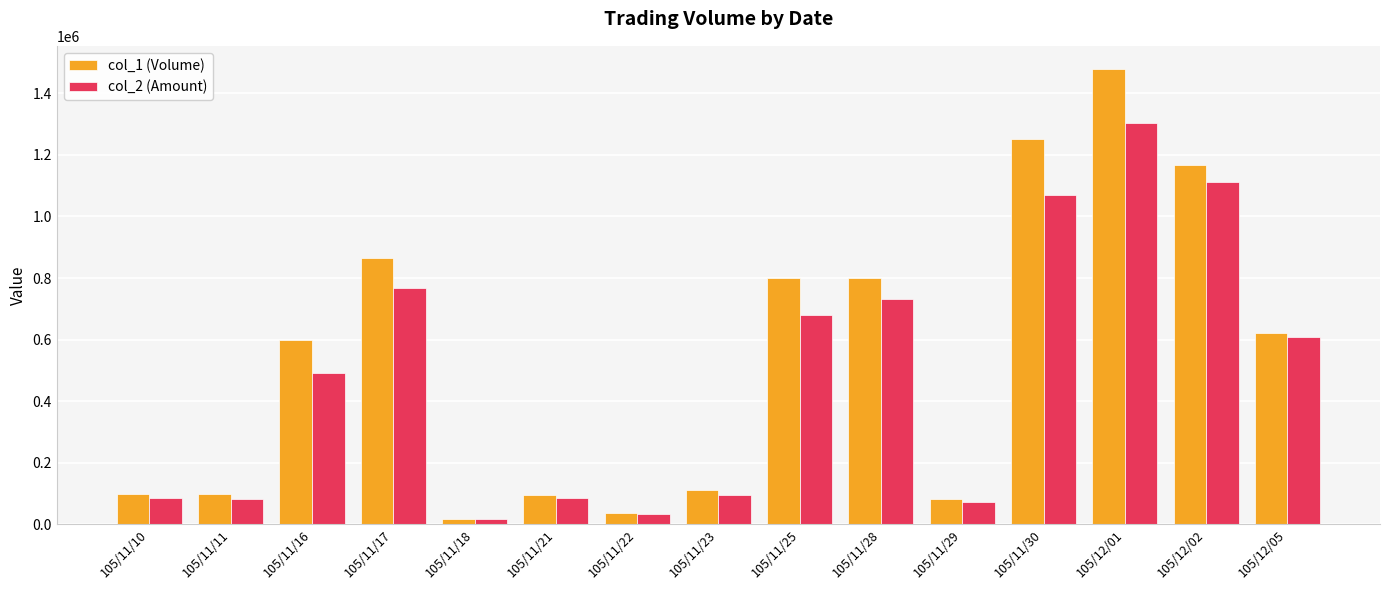

What is the spread (max minus min) of values at 105/11/22?

2880